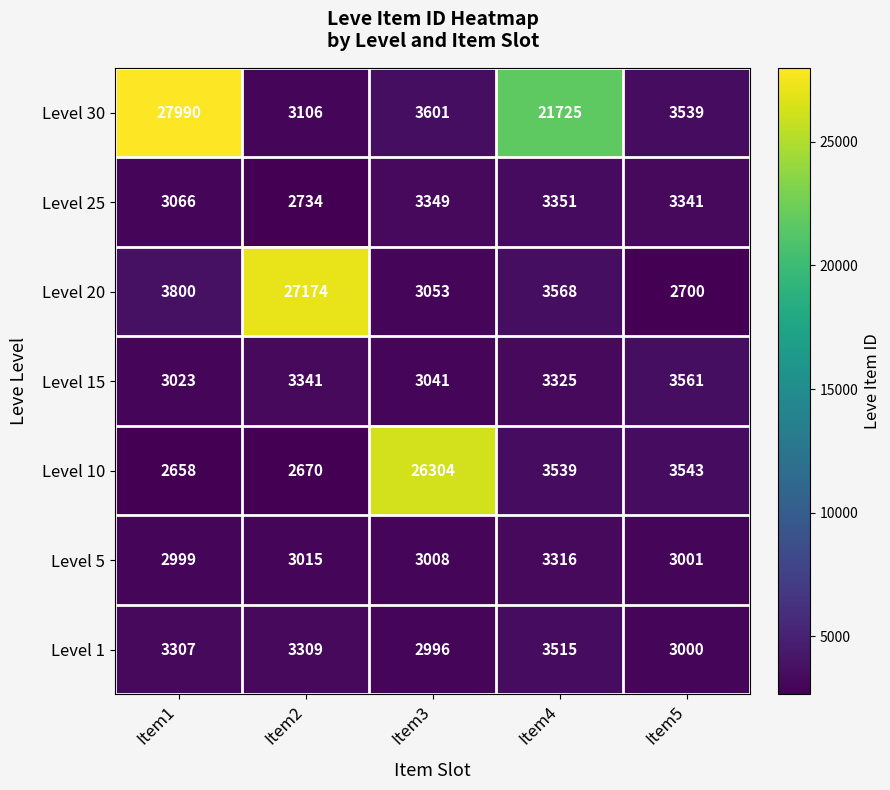

What is the spread (max minus min) of values at Item3?

23308